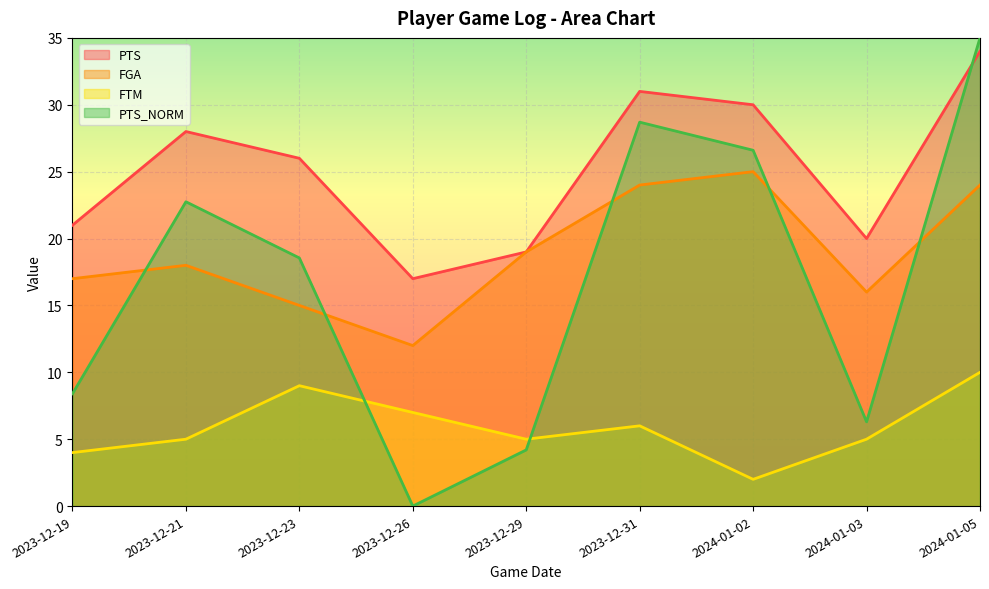

How many interior local peaks does the PTS series have?

2